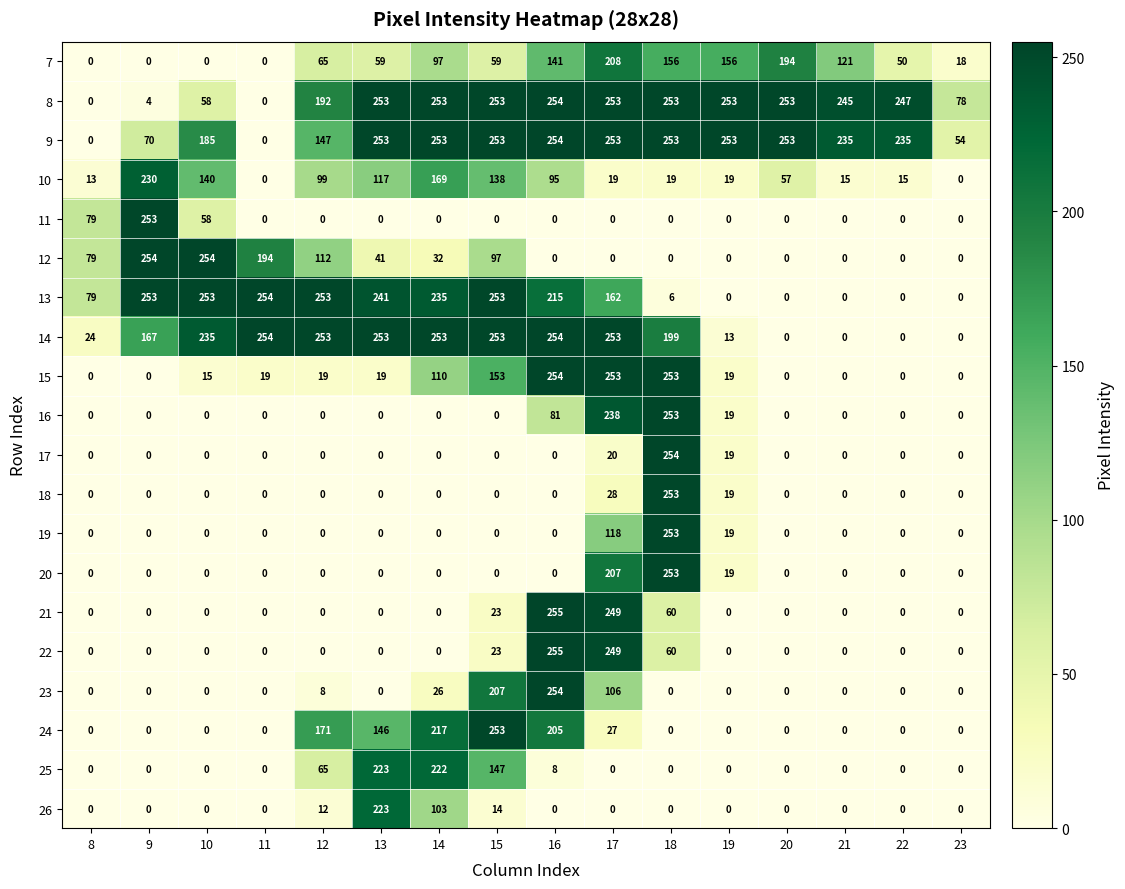

What is the total value across all series at 14?

1970